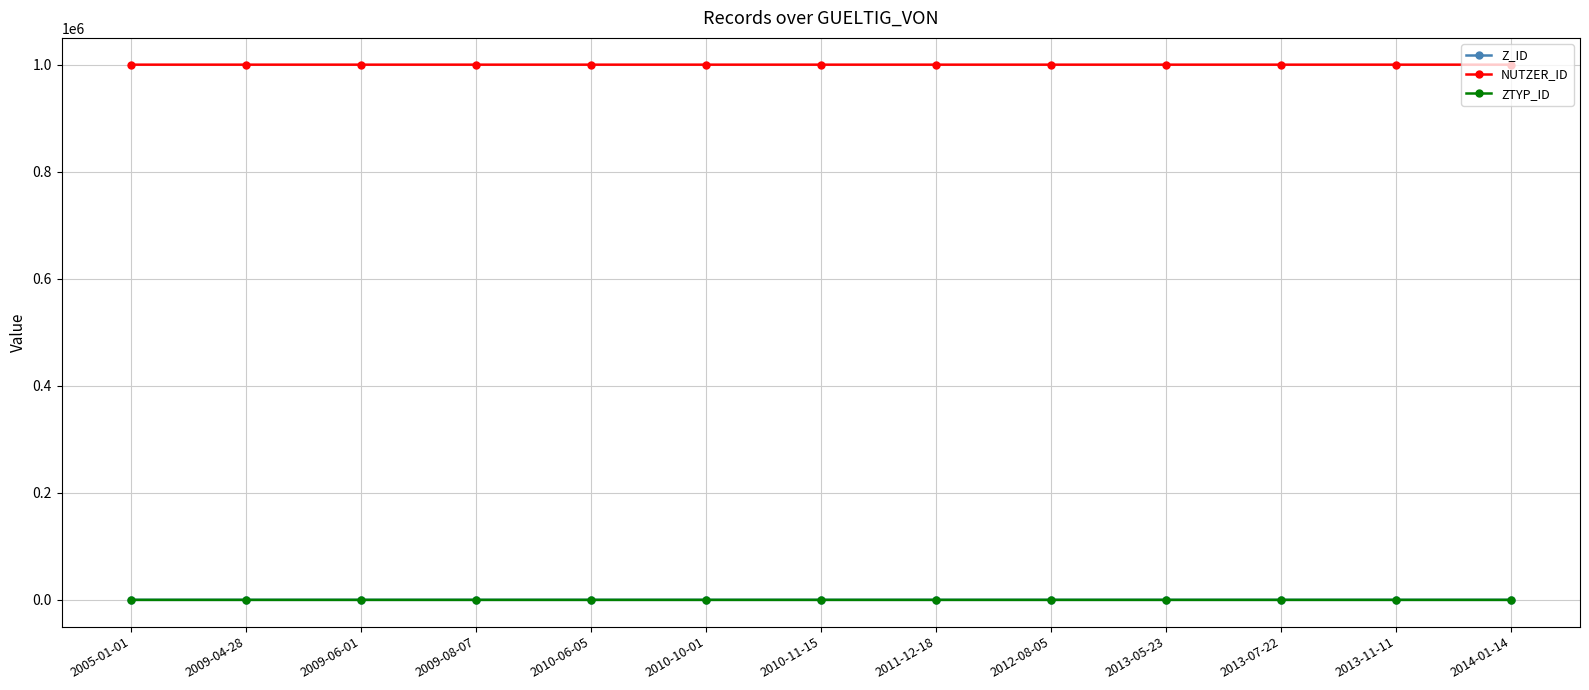

What is the value of the ZTYP_ID point at the 3rd from the left?

2